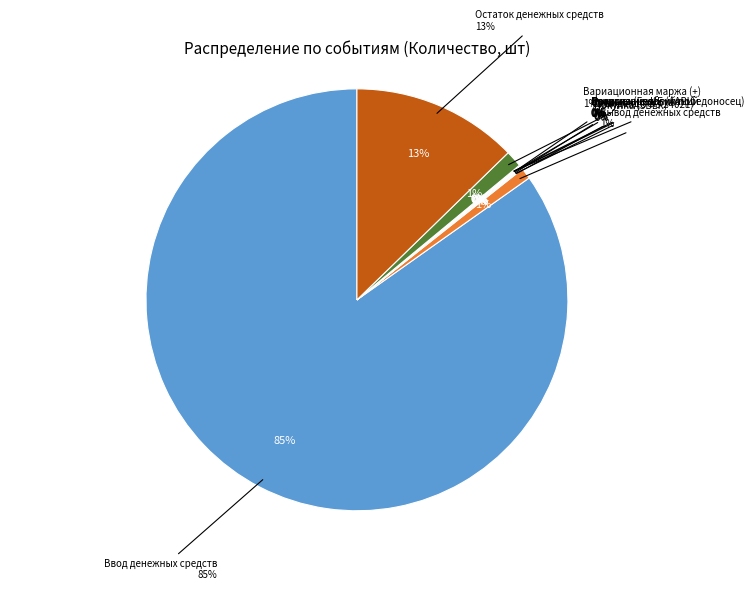

What percentage is the Ввод денежных средств slice, to the nearest percent?

85%